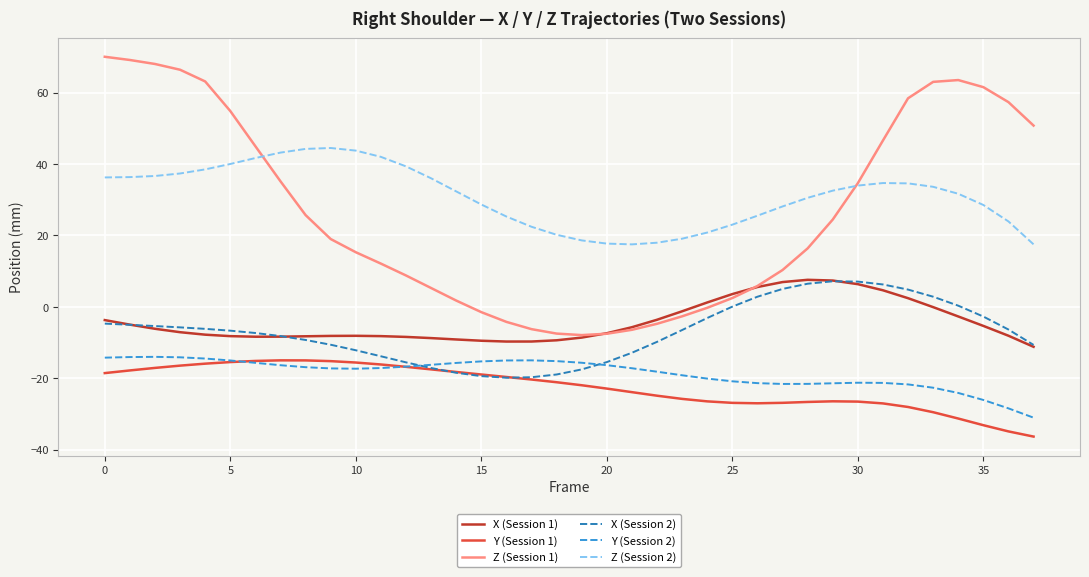

True or false: Y (Session 2) and X (Session 1) cross at least once.

False